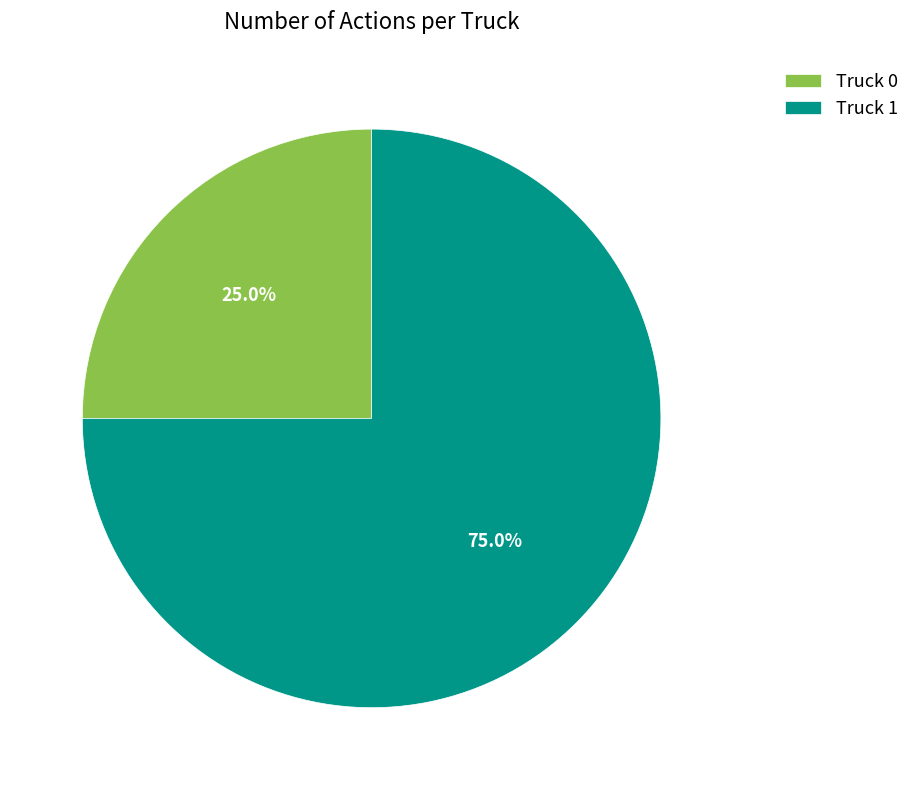

Which slice is the smallest?

Truck 0